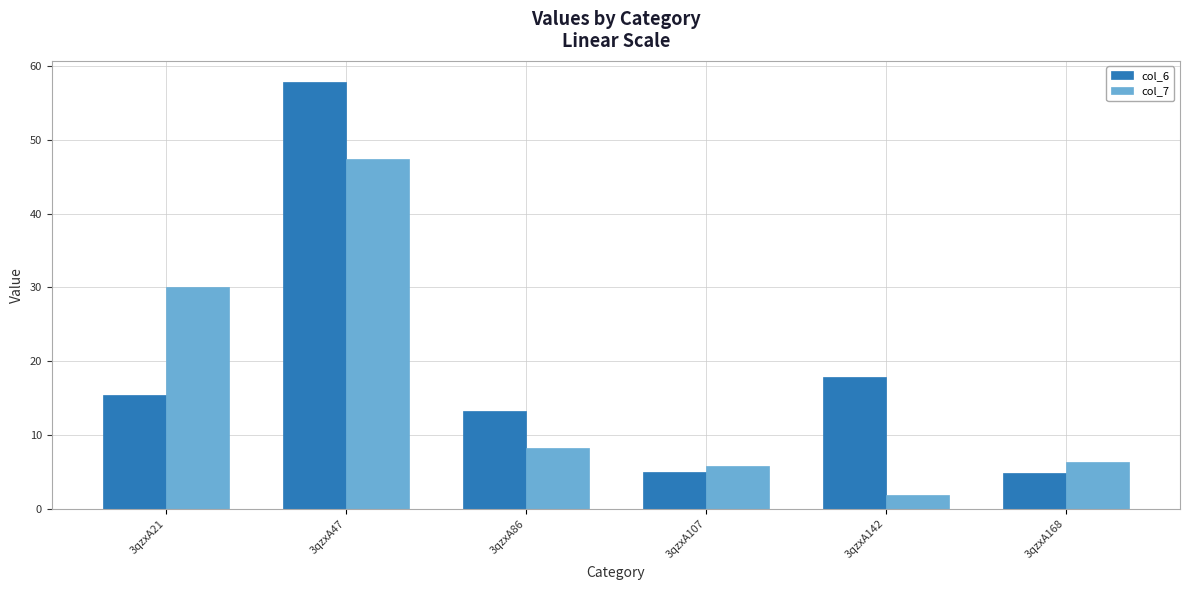

What is the sum of all col_6 values?

114.3